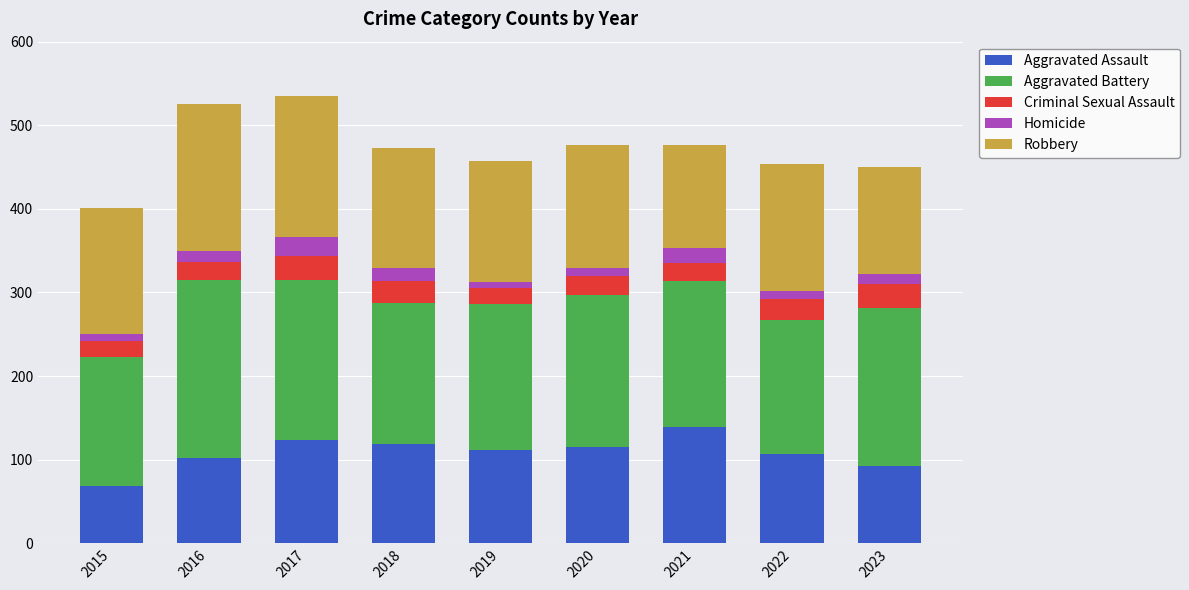

What is the total value across all series at 2017?

535